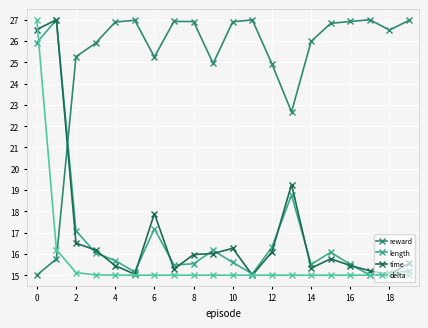

What is the greatest value displayed?

27.0